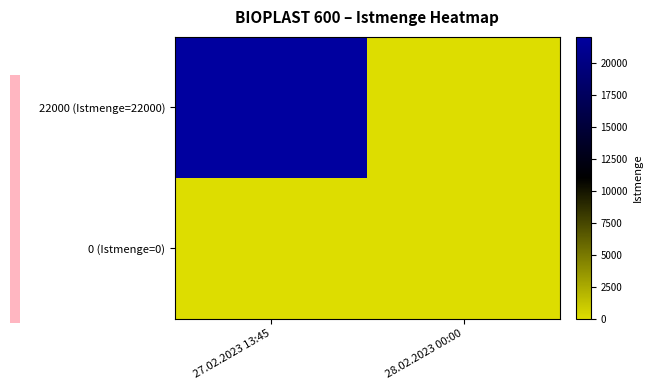

Which label corresponds to the smallest value in the chart?

28.02.2023 00:00